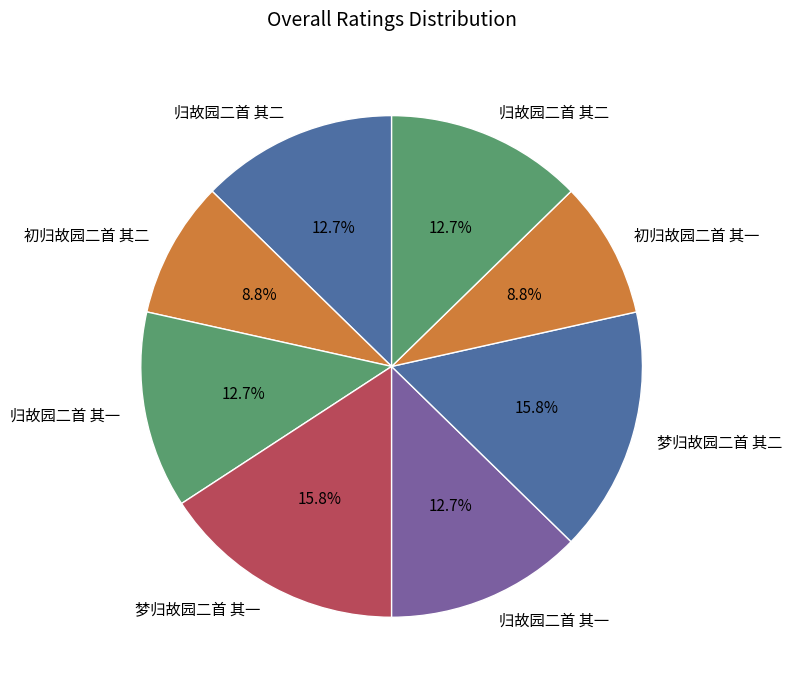

How many segments does this pie chart have?

8